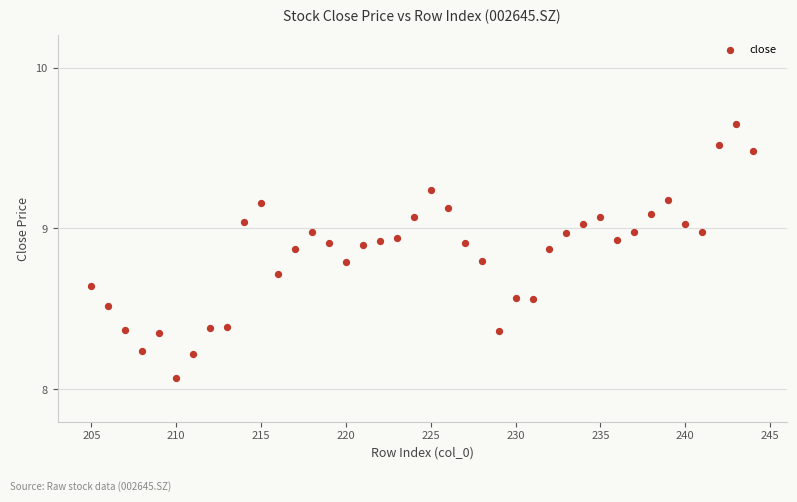

What is the range of X values (max minus min)?

39.0